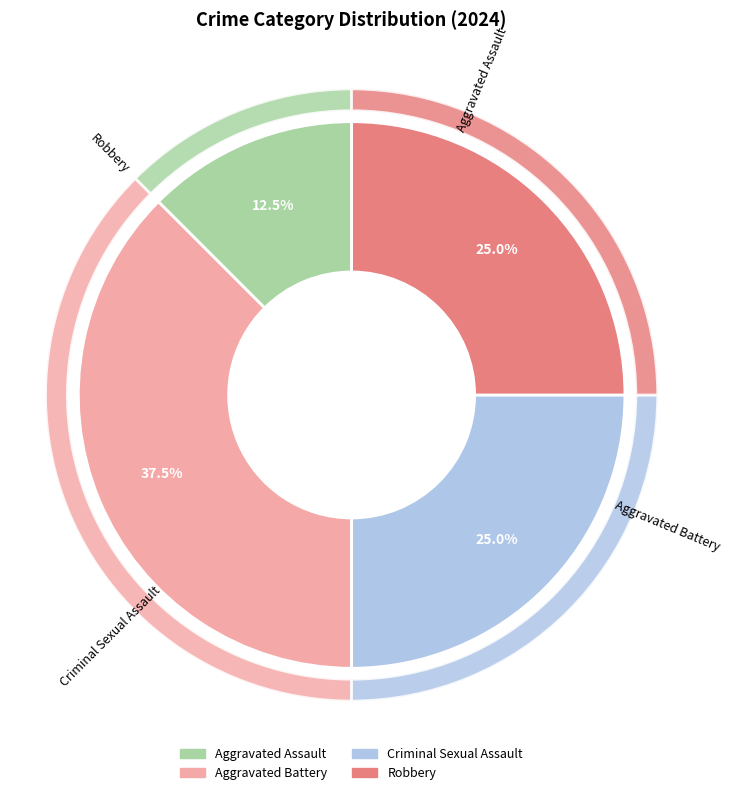

What percentage is NOT represented by Aggravated Battery?

62.5%